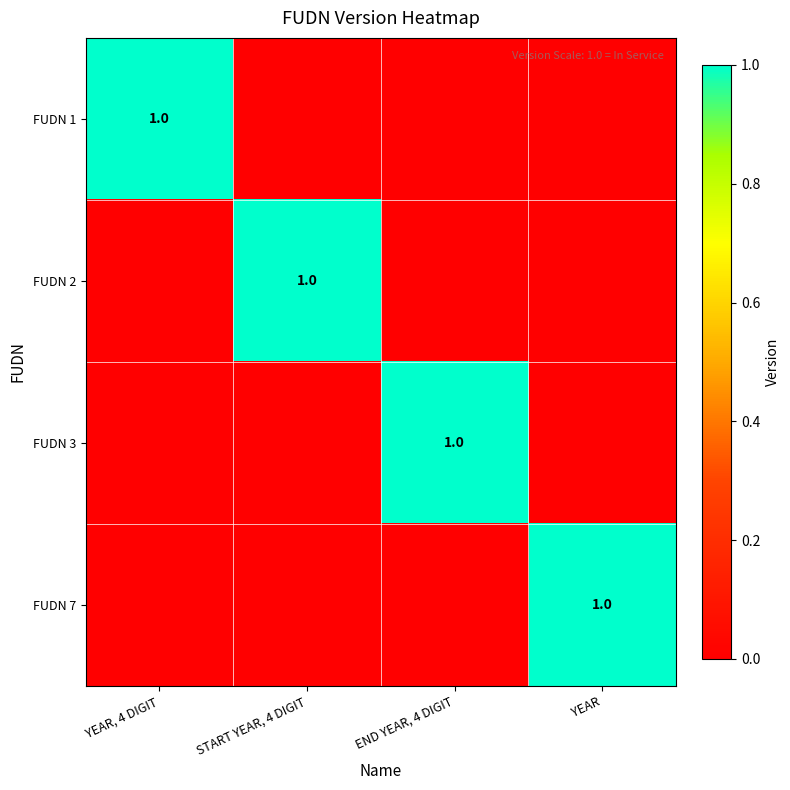

True or false: FUDN 1 has a value of 0 at YEAR, 4 DIGIT.

False